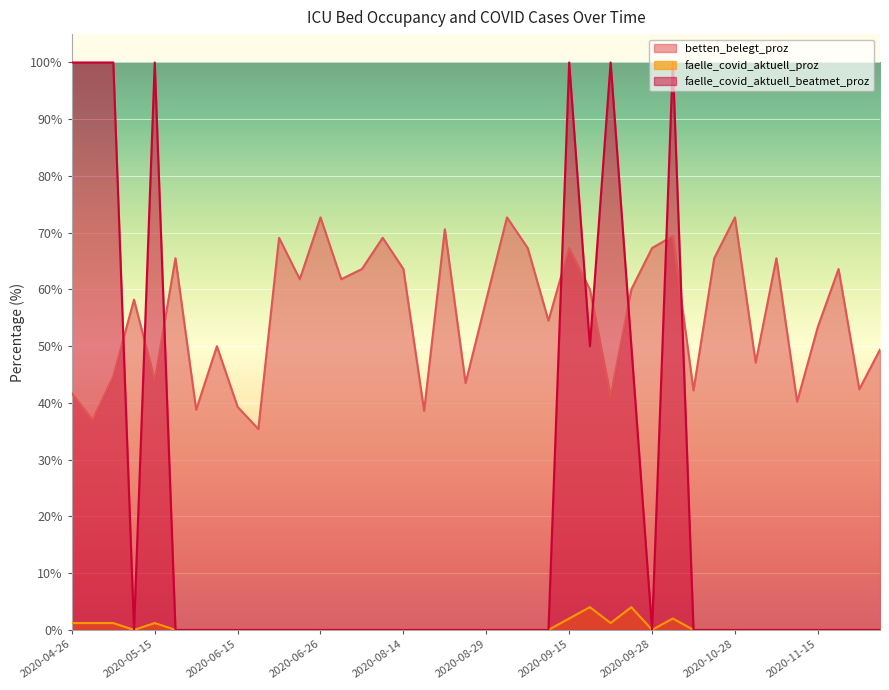

What are all the series names shown in the legend?

betten_belegt_proz, faelle_covid_aktuell_proz, faelle_covid_aktuell_beatmet_proz